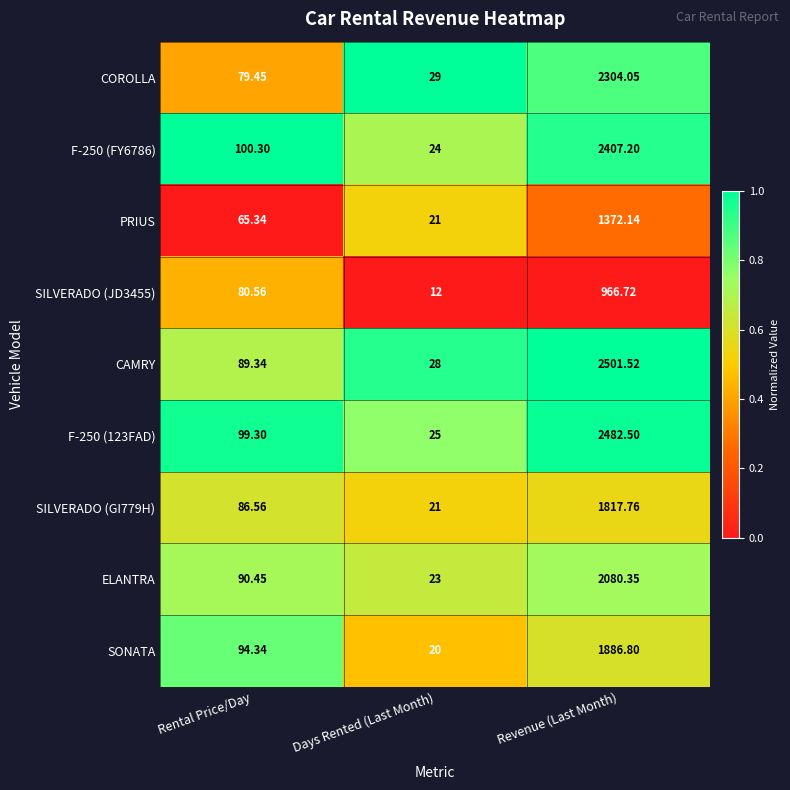

Which category has the highest value across all series?

Revenue (Last Month)